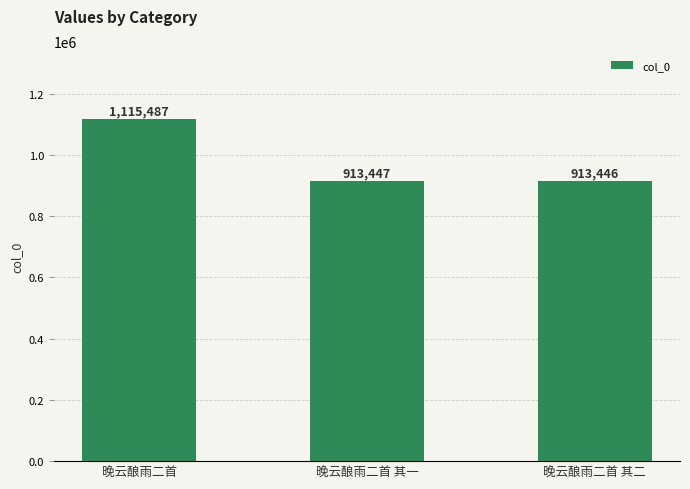

The chart shows a value of 913446 at 晚云酿雨二首 其二. True or false?

True